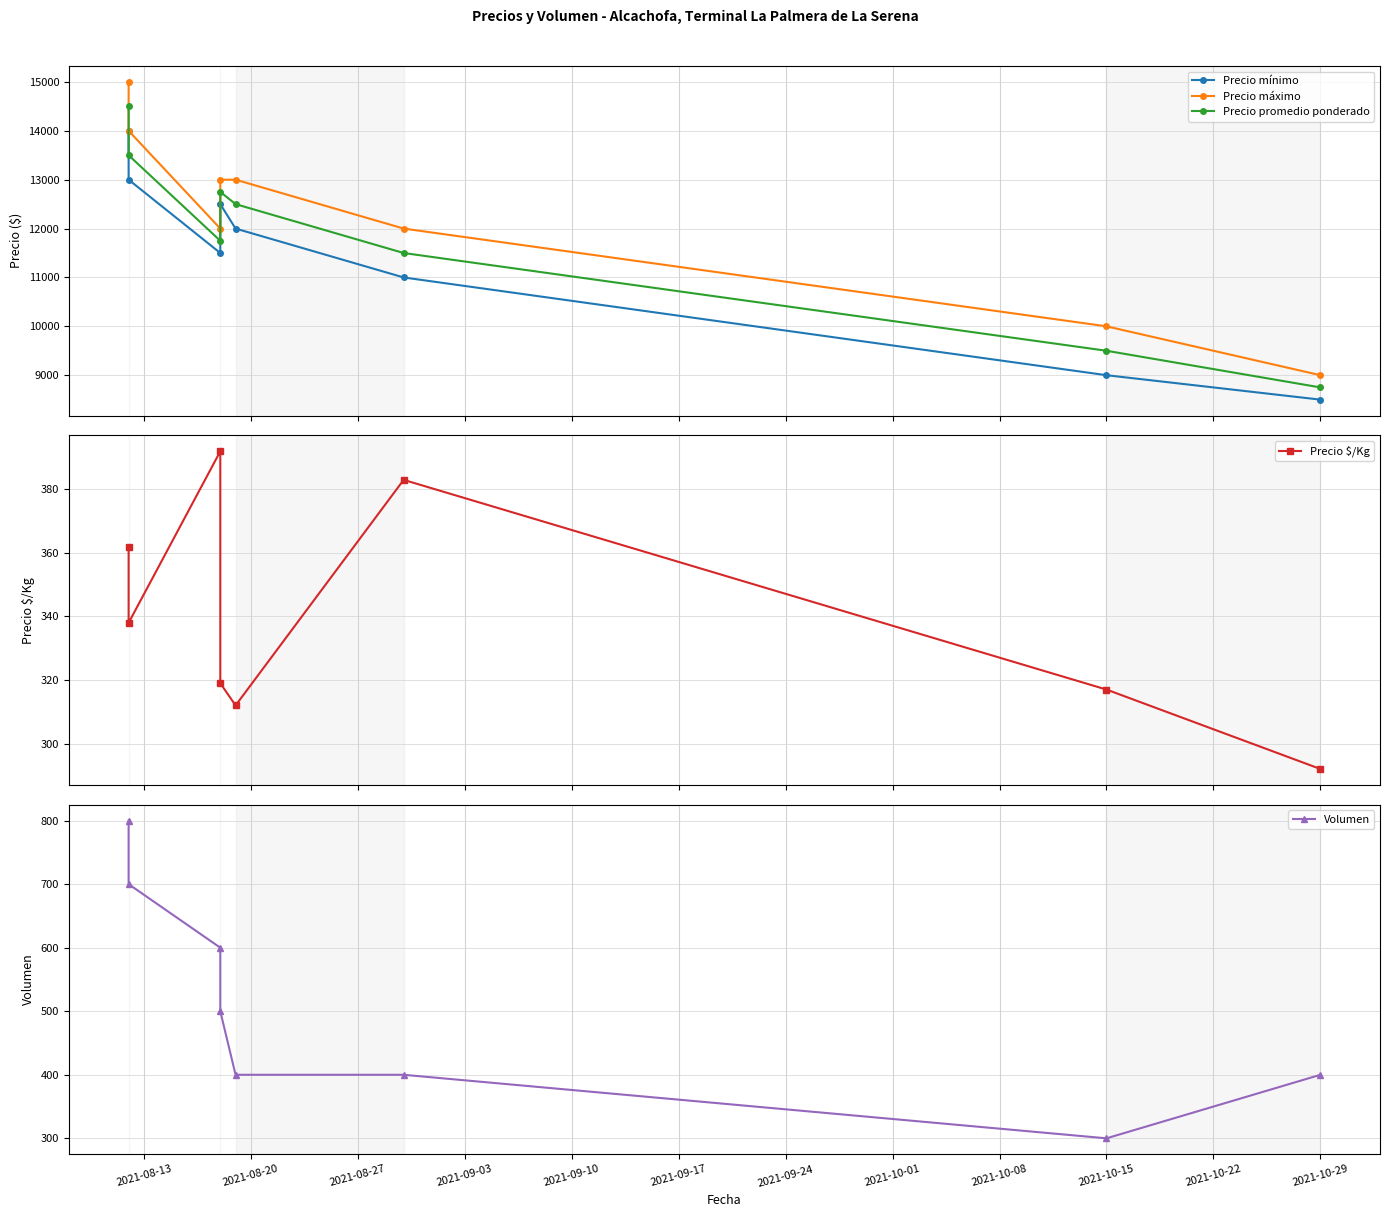

At which label is Precio promedio ponderado closest to 11625?

2021-08-27